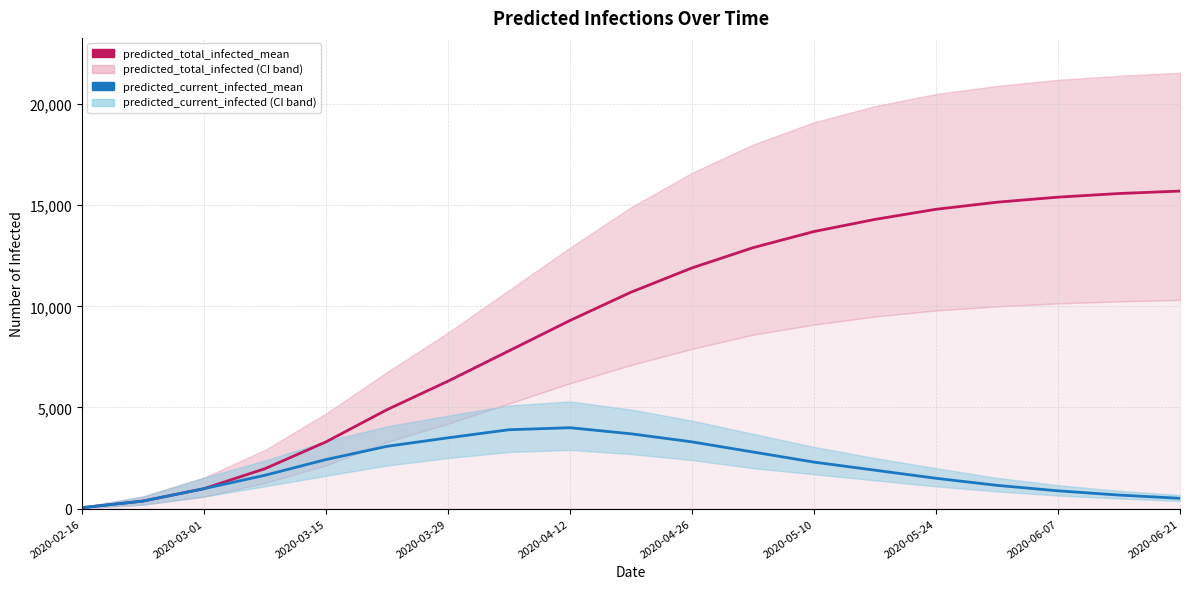

Rank the series by their average value, from highest to lowest.

predicted_total_infected_mean, predicted_current_infected_mean